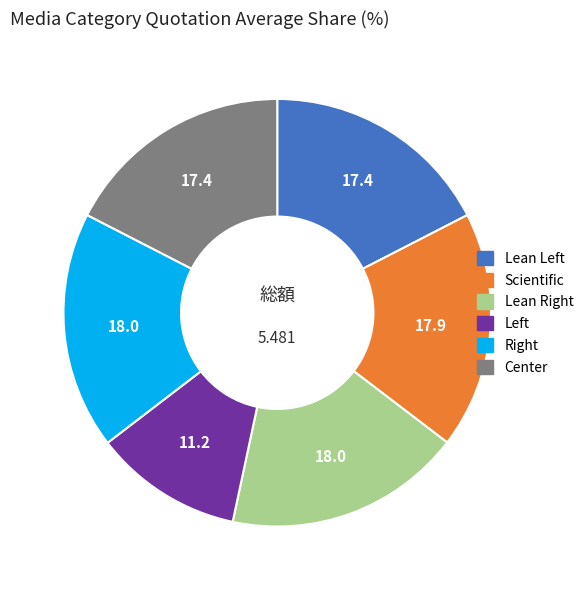

Is there a majority slice in this chart?

No